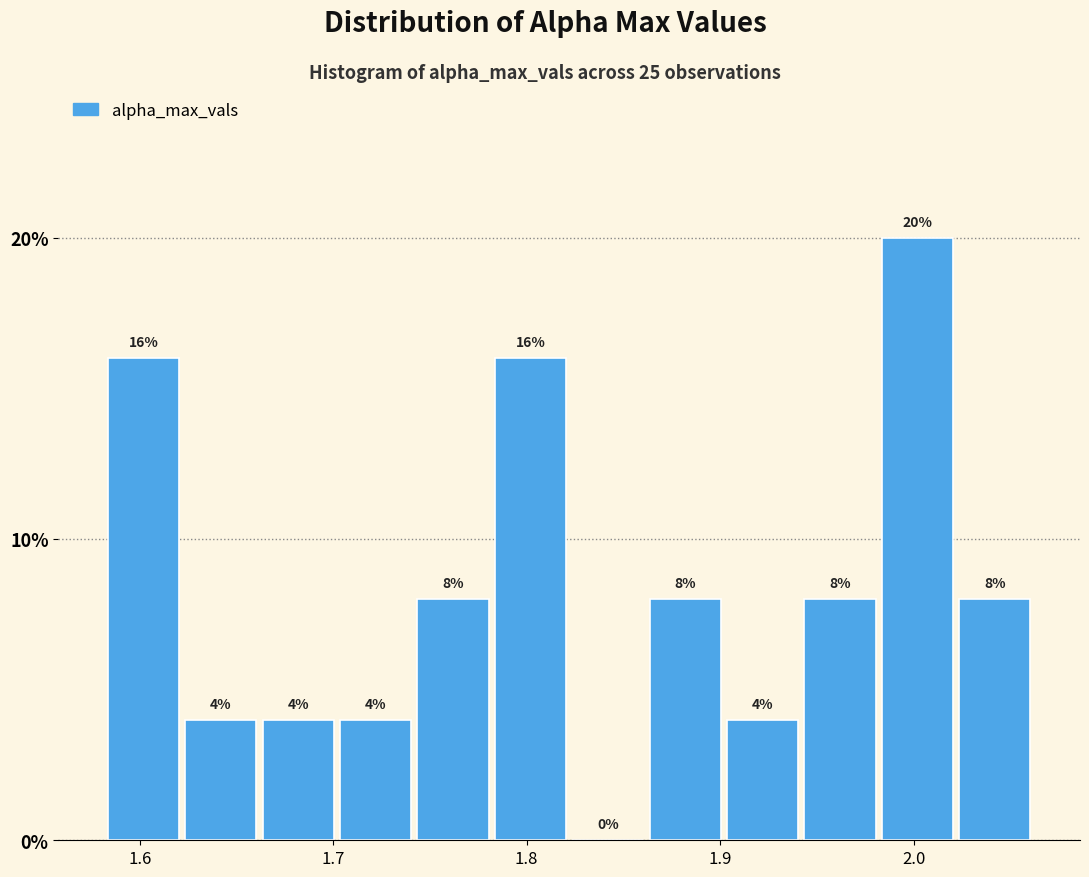

Which range on the x-axis has the tallest bar?

1.98 to 2.02